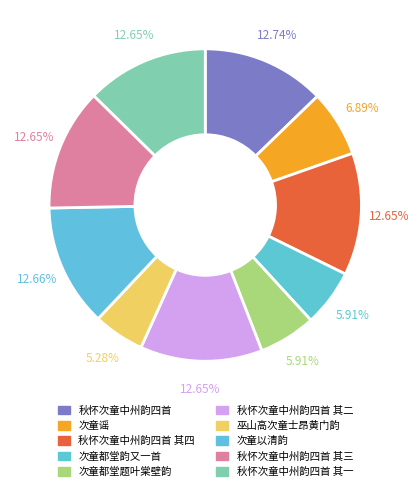

Which category has the biggest portion of the pie?

秋怀次童中州韵四首